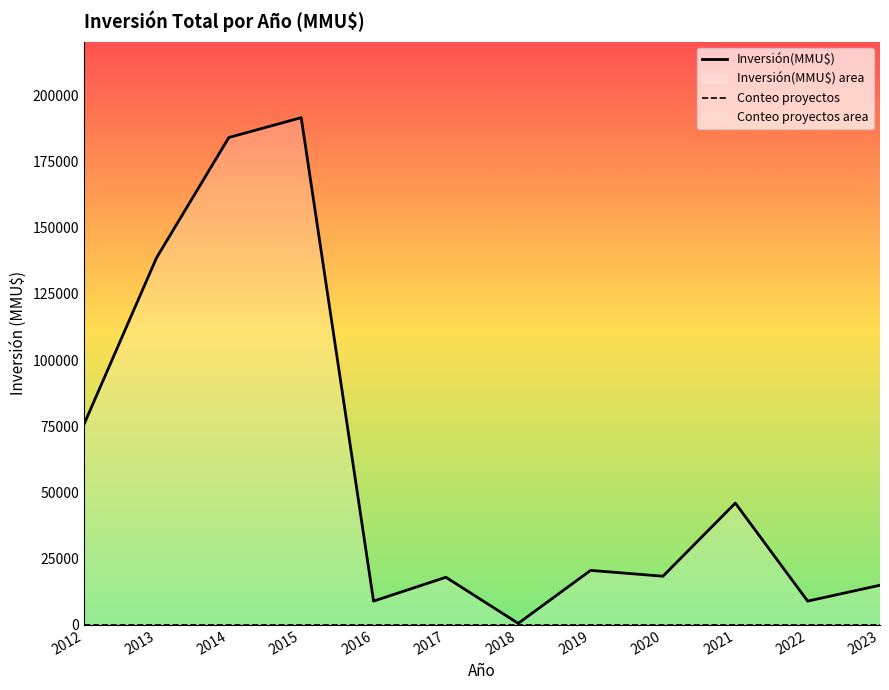

Where does the Conteo proyectos series first go above 4?

2013